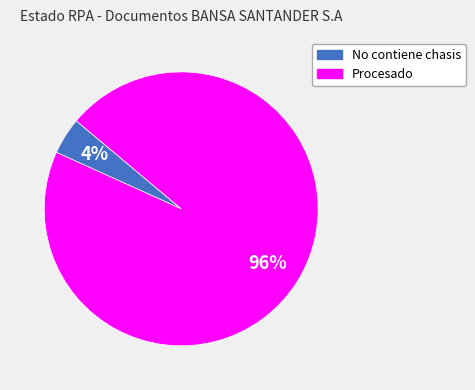

Which has a higher value, No contiene chasis or Procesado?

Procesado